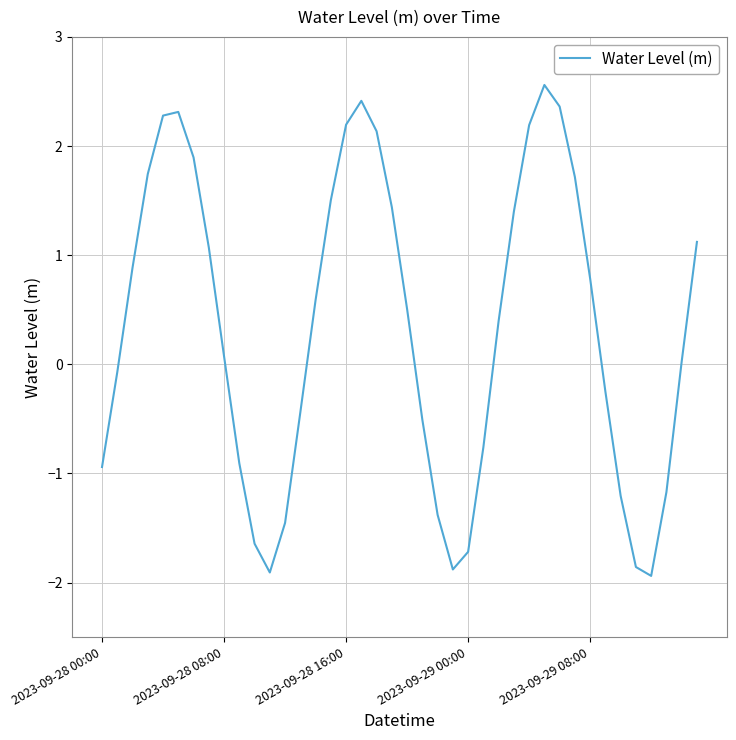

Count the number of data series in this chart.

1